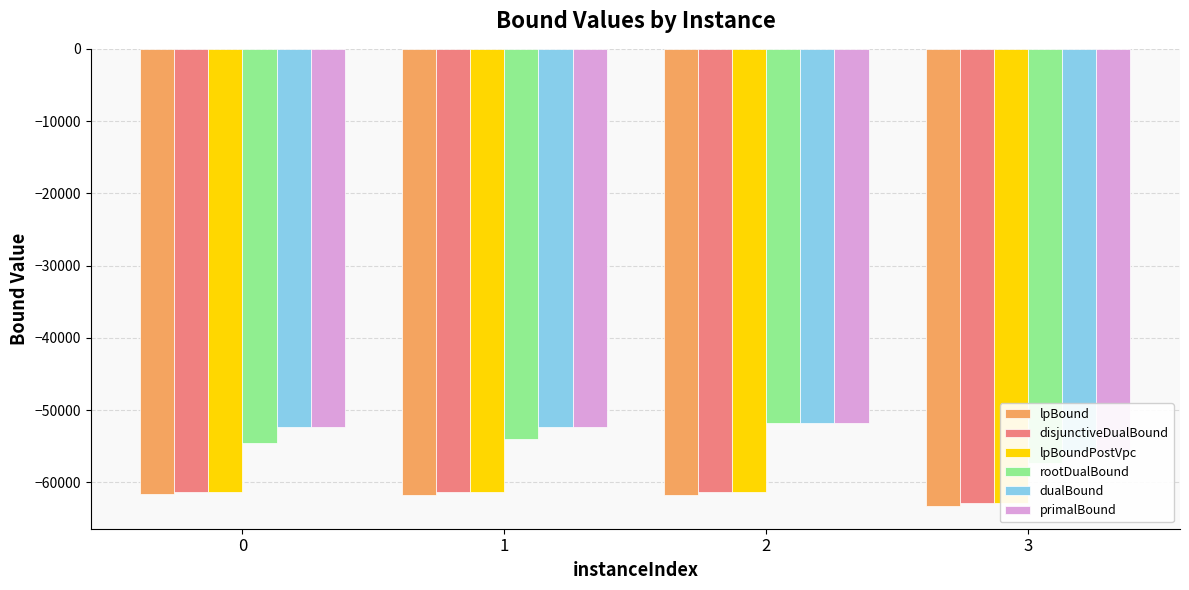

How many series are shown in this chart?

6